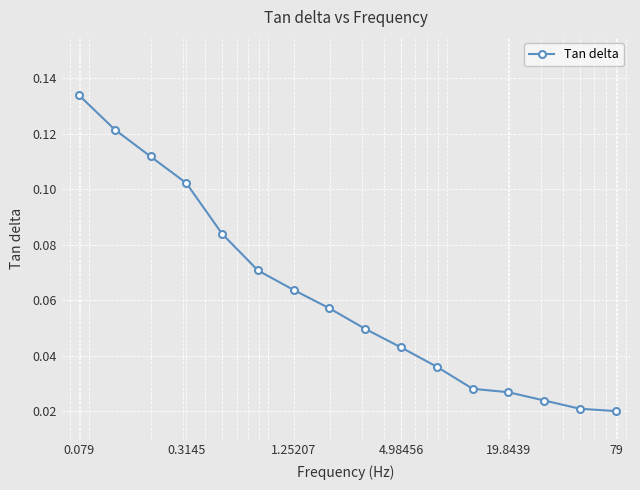

What is the sum of all values?

1.0